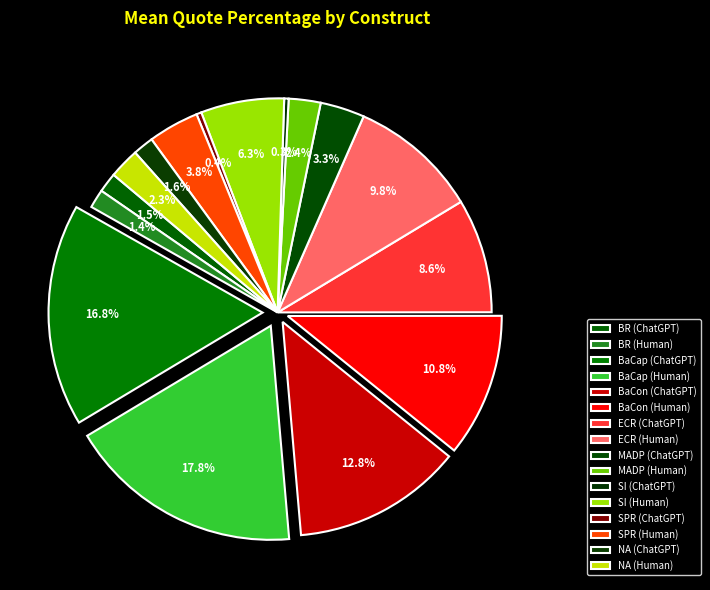

What is the smallest slice in the pie chart?

SI (ChatGPT)